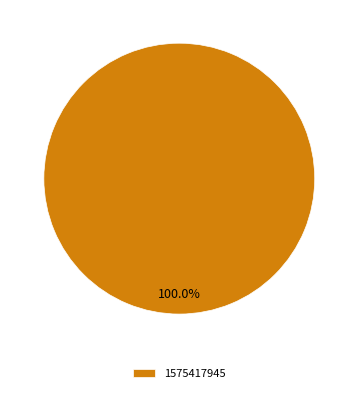

Rank the categories by value from highest to lowest.

1575417945